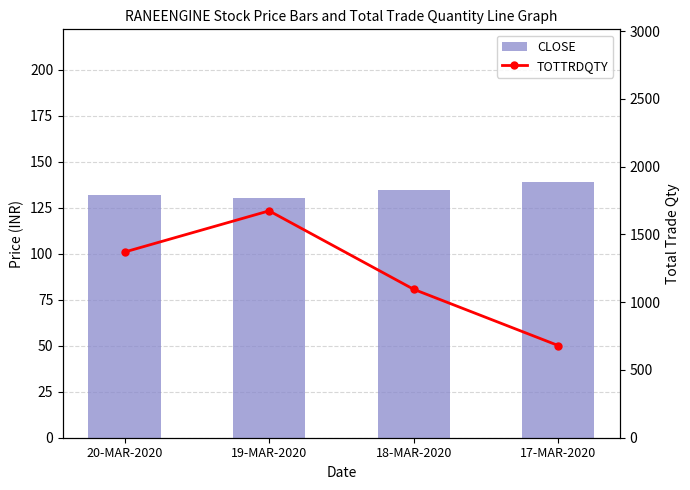

What are all the series names shown in the legend?

CLOSE, TOTTRDQTY